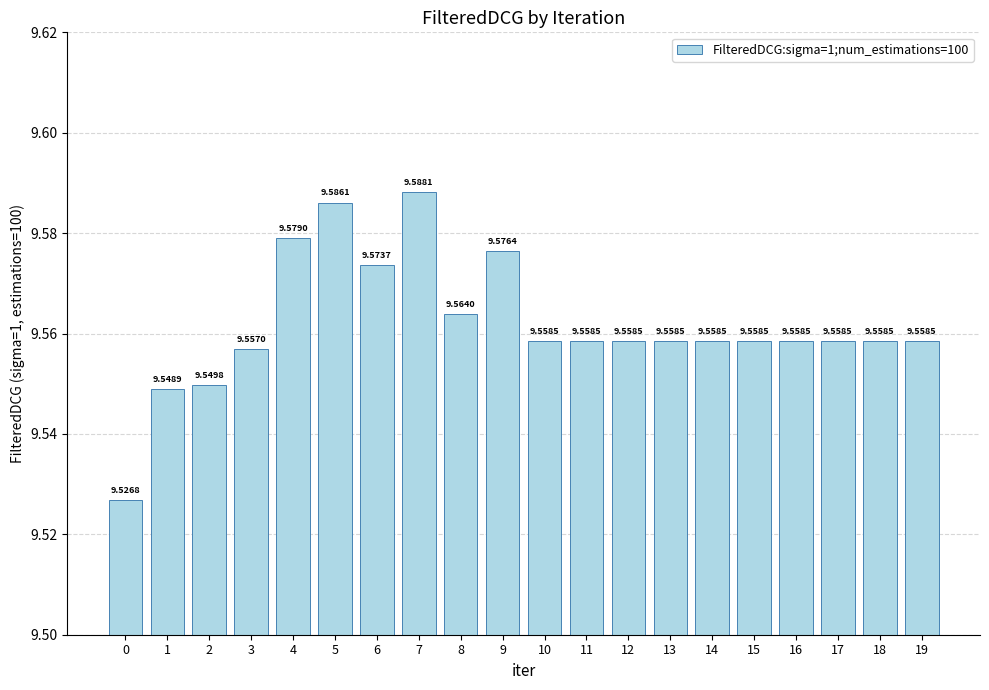

What is the ratio of the value at 2 to the value at 11?

1.0